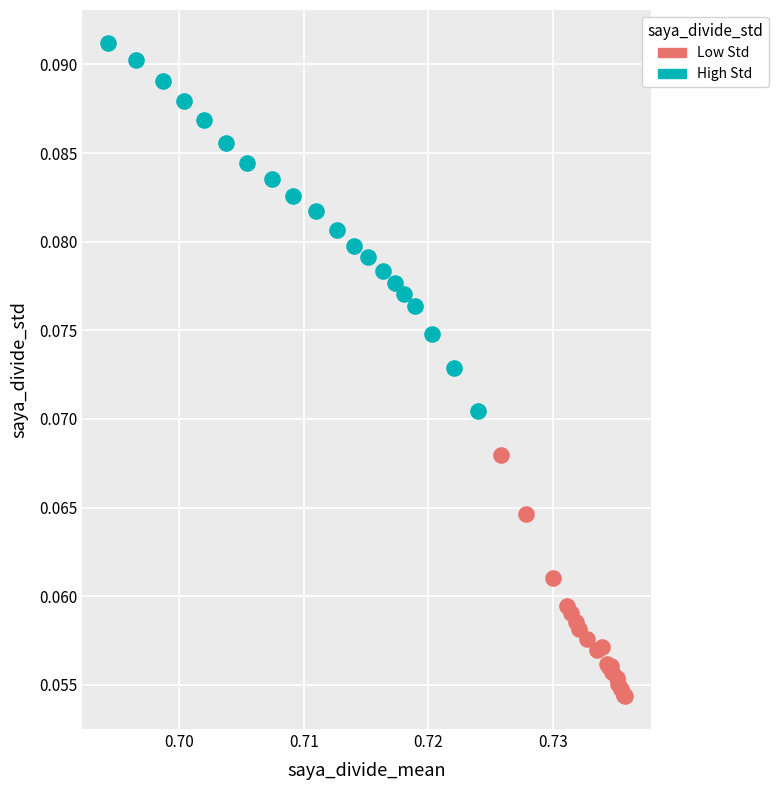

Which series reaches the maximum Y coordinate?

High Std